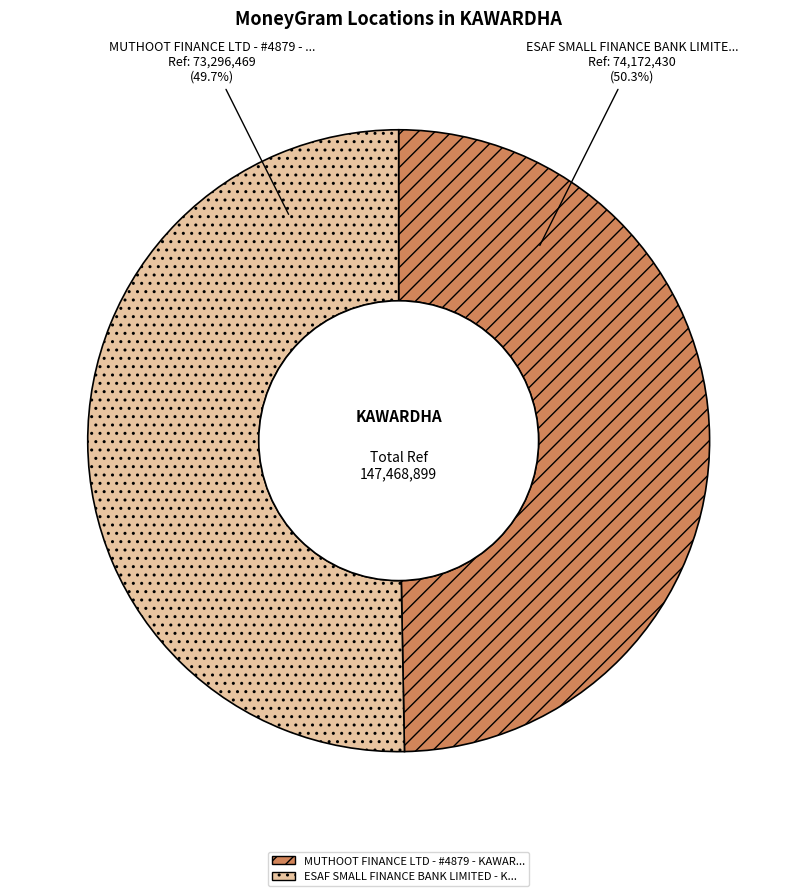

Which has a higher value, ESAF SMALL FINANCE BANK LIMITED - KAWARDHA or MUTHOOT FINANCE LTD - #4879 - KAWARDHA?

ESAF SMALL FINANCE BANK LIMITED - KAWARDHA